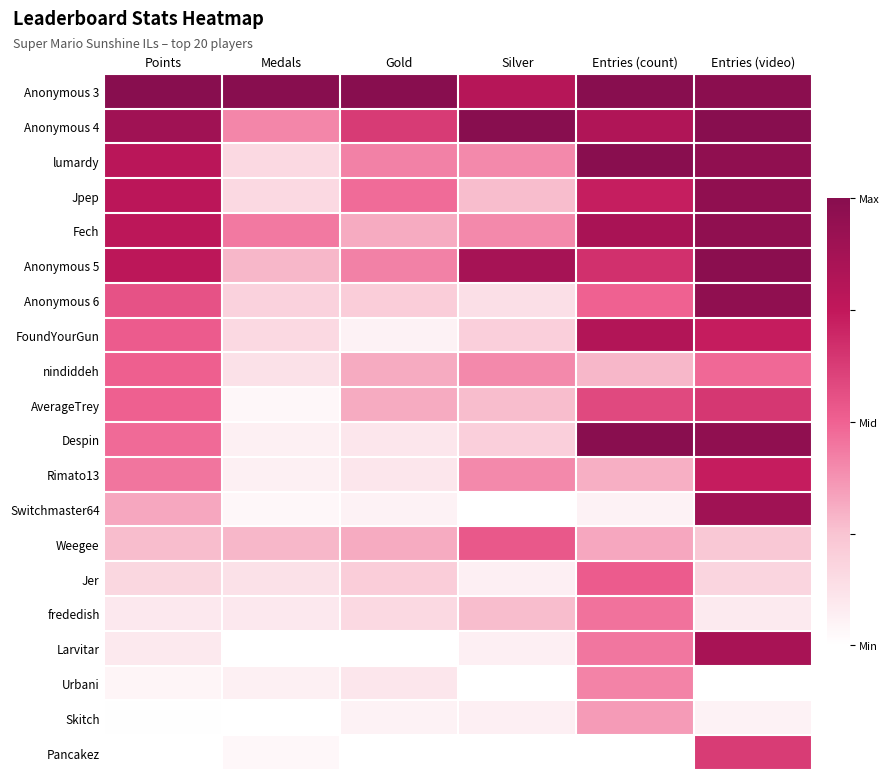

Reading right to left, transcribe all the data shown in this chart.

Anonymous 3: Entries (video)=1.0	Entries (count)=1.0	Silver=0.8	Gold=1.0	Medals=1.0	Points=1.0
Anonymous 4: Entries (video)=1.0	Entries (count)=0.8	Silver=1.0	Gold=0.6	Medals=0.4	Points=0.9
lumardy: Entries (video)=1.0	Entries (count)=1.0	Silver=0.4	Gold=0.4	Medals=0.2	Points=0.8
Jpep: Entries (video)=1.0	Entries (count)=0.7	Silver=0.3	Gold=0.5	Medals=0.2	Points=0.8
Fech: Entries (video)=1.0	Entries (count)=0.9	Silver=0.4	Gold=0.3	Medals=0.4	Points=0.8
Anonymous 5: Entries (video)=1.0	Entries (count)=0.7	Silver=0.9	Gold=0.4	Medals=0.3	Points=0.8
Anonymous 6: Entries (video)=1.0	Entries (count)=0.5	Silver=0.1	Gold=0.2	Medals=0.2	Points=0.6
FoundYourGun: Entries (video)=0.7	Entries (count)=0.8	Silver=0.2	Gold=0.1	Medals=0.2	Points=0.5
nindiddeh: Entries (video)=0.5	Entries (count)=0.3	Silver=0.4	Gold=0.3	Medals=0.1	Points=0.5
AverageTrey: Entries (video)=0.6	Entries (count)=0.6	Silver=0.3	Gold=0.3	Medals=0.0	Points=0.5
Despin: Entries (video)=1.0	Entries (count)=1.0	Silver=0.2	Gold=0.1	Medals=0.1	Points=0.5
Rimato13: Entries (video)=0.7	Entries (count)=0.3	Silver=0.4	Gold=0.1	Medals=0.1	Points=0.5
Switchmaster64: Entries (video)=0.9	Entries (count)=0.1	Silver=0.0	Gold=0.1	Medals=0.0	Points=0.3
Weegee: Entries (video)=0.2	Entries (count)=0.3	Silver=0.5	Gold=0.3	Medals=0.3	Points=0.3
Jer: Entries (video)=0.2	Entries (count)=0.5	Silver=0.1	Gold=0.2	Medals=0.1	Points=0.2
frededish: Entries (video)=0.1	Entries (count)=0.5	Silver=0.3	Gold=0.2	Medals=0.1	Points=0.1
Larvitar: Entries (video)=0.9	Entries (count)=0.4	Silver=0.1	Gold=0.0	Medals=0.0	Points=0.1
Urbani: Entries (video)=0.0	Entries (count)=0.4	Silver=0.0	Gold=0.1	Medals=0.1	Points=0.0
Skitch: Entries (video)=0.1	Entries (count)=0.4	Silver=0.1	Gold=0.1	Medals=0.0	Points=0.0
Pancakez: Entries (video)=0.6	Entries (count)=0.0	Silver=0.0	Gold=0.0	Medals=0.0	Points=0.0